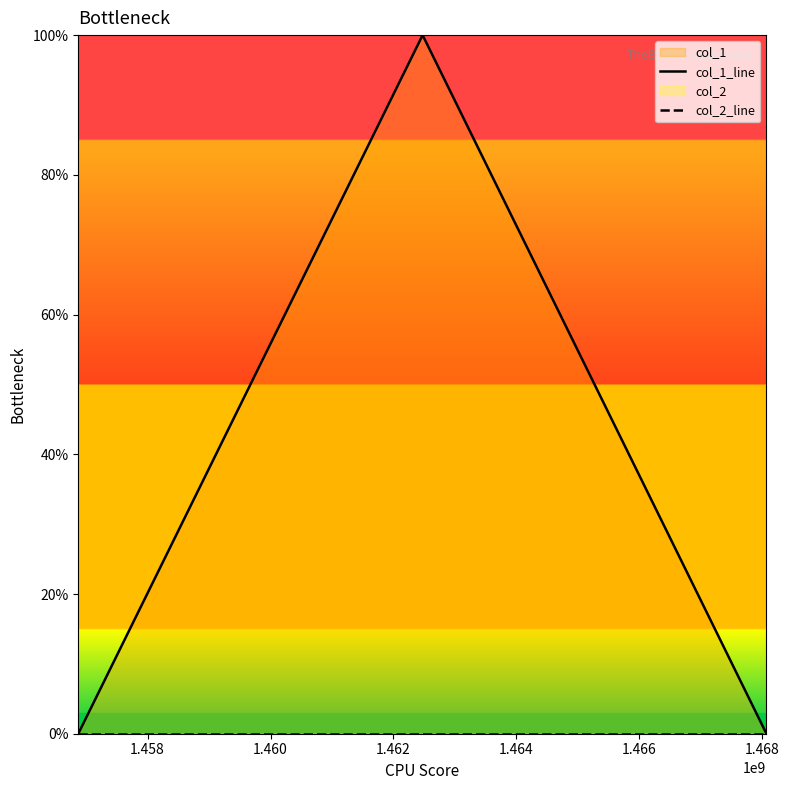

Reading right to left, transcribe all the data shown in this chart.

col_1_line: 0	1	0
col_2_line: 0	0	0